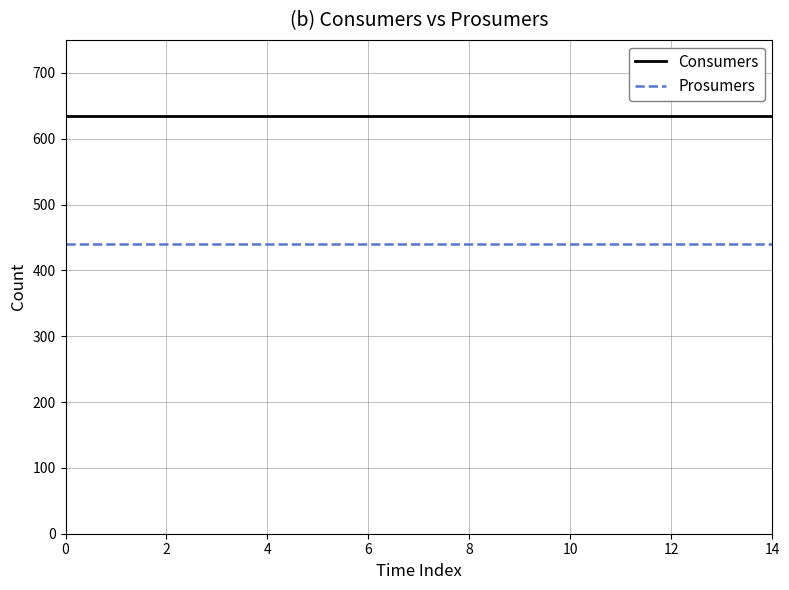

True or false: Prosumers and Consumers intersect in this chart.

False